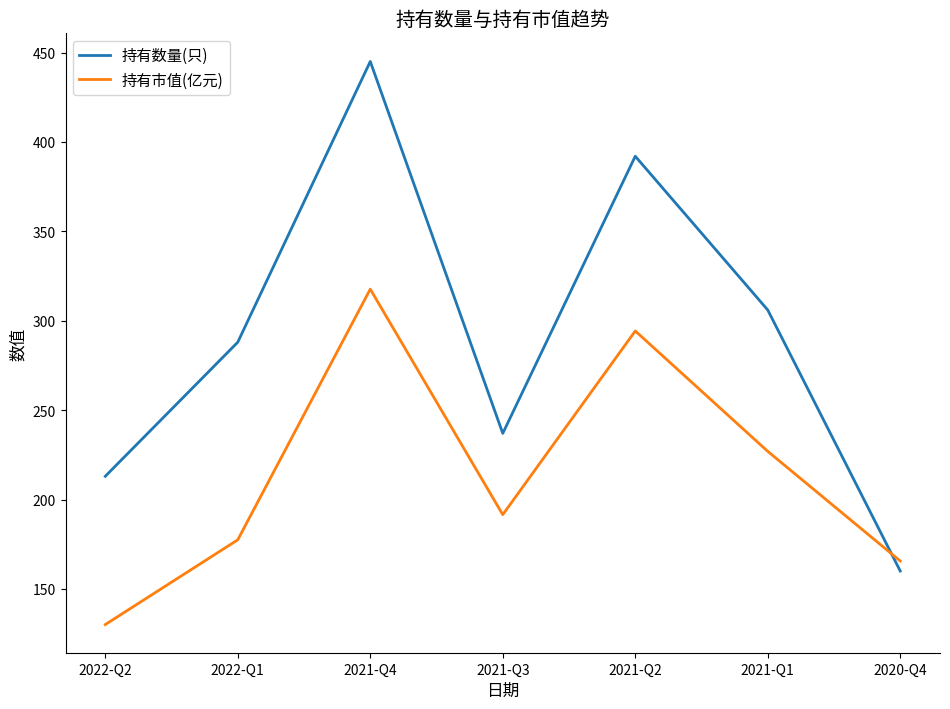

Rank the series by their average value, from lowest to highest.

持有市值(亿元), 持有数量(只)